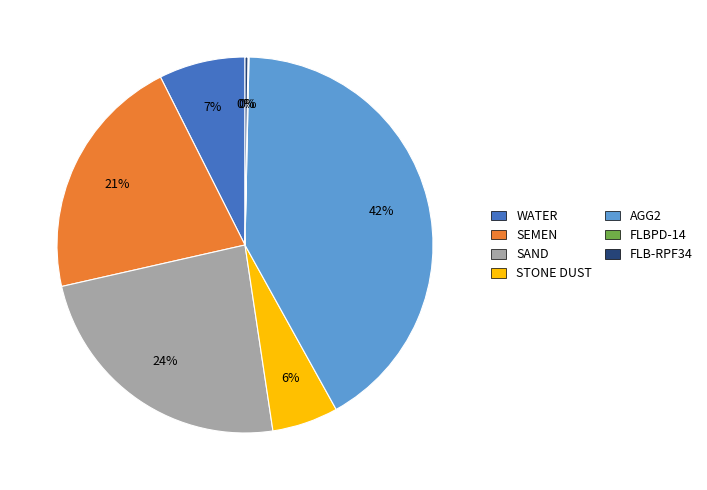

To the nearest percent, what is the difference between the largest and smallest slice percentages?

42%